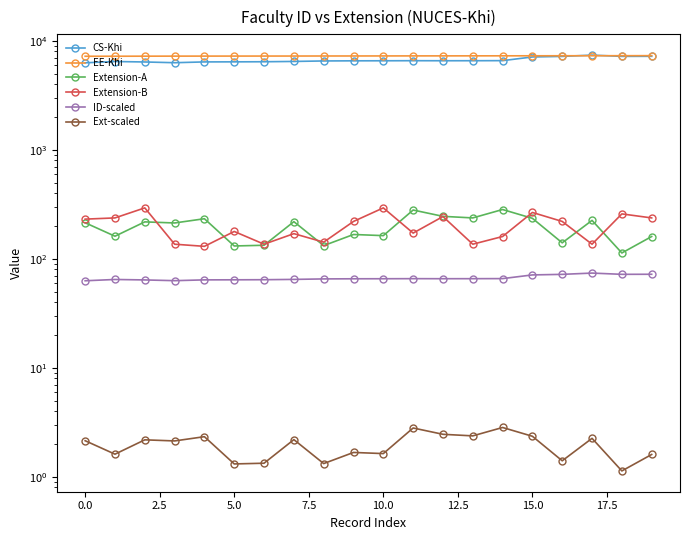

What is the difference between the EE-Khi values at 10.0 and 15.0?

6.0